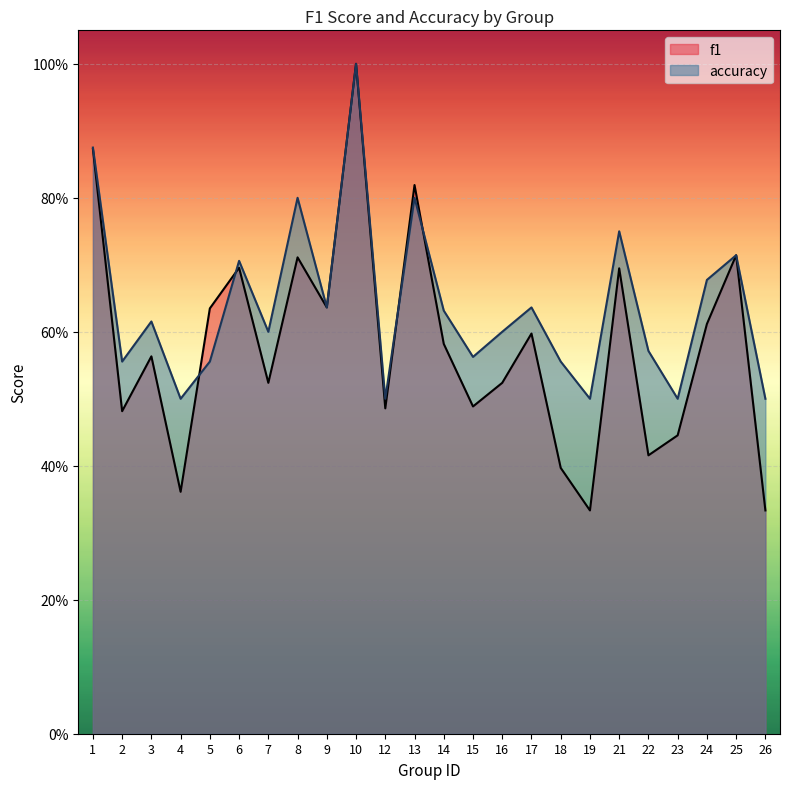

What is the sum of the f1 values at 16 and 8?

1.2